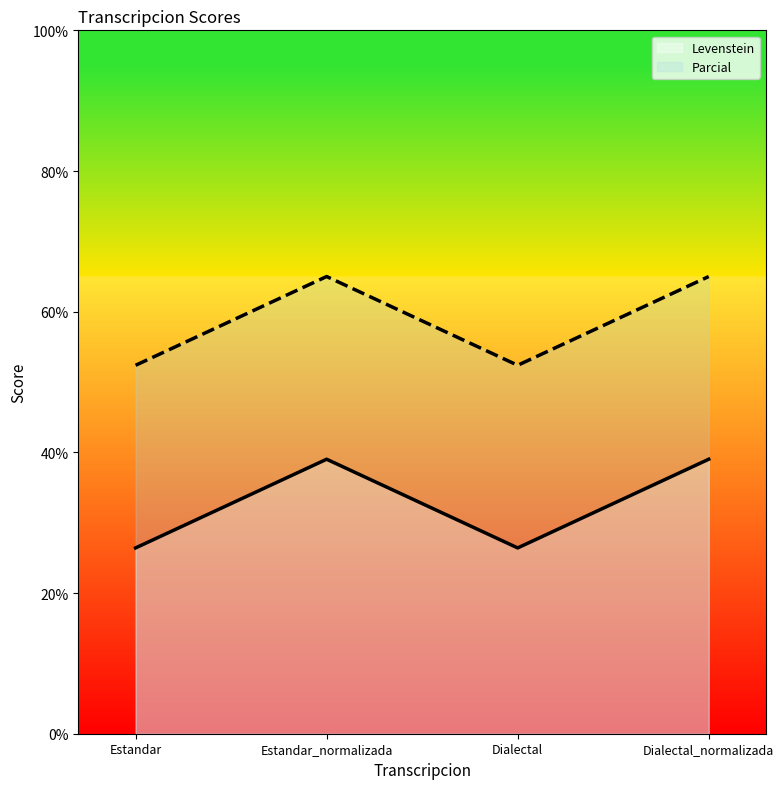

The Levenstein series shows 39.0 at Dialectal_normalizada. True or false?

True